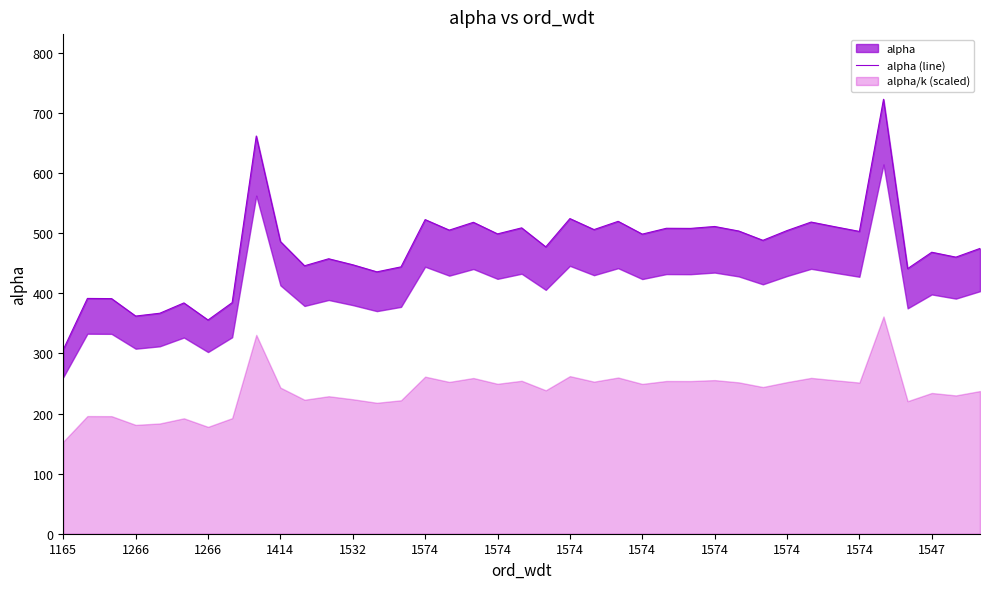

What is the difference between the second highest and minimum values?

355.3